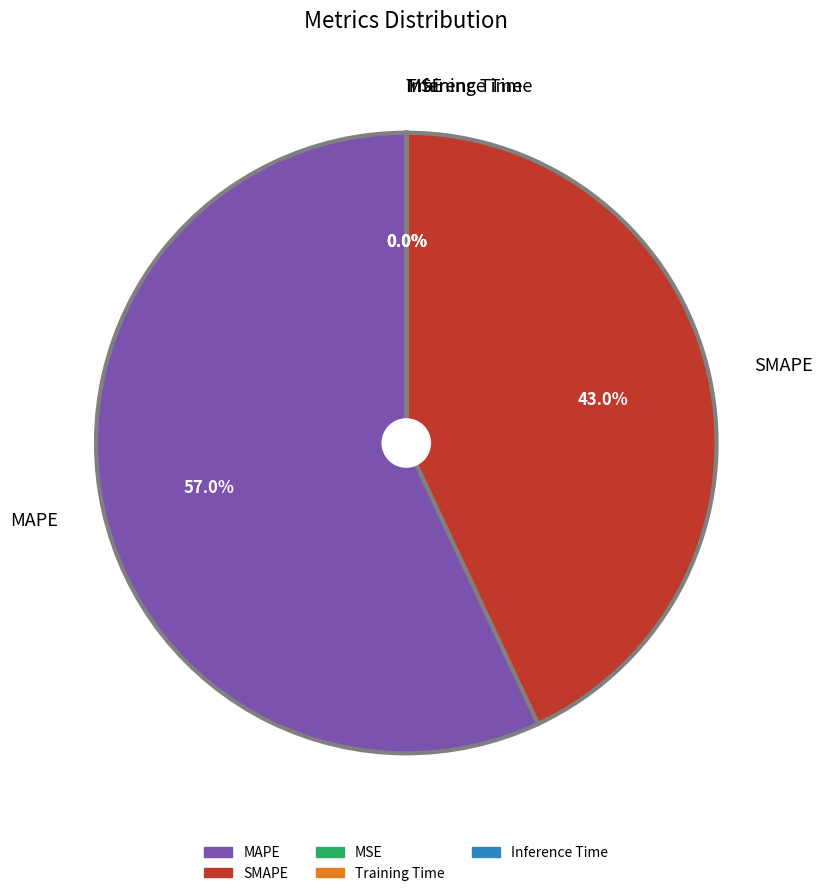

Combined, what portion of the pie is SMAPE and MAPE?

100.0%